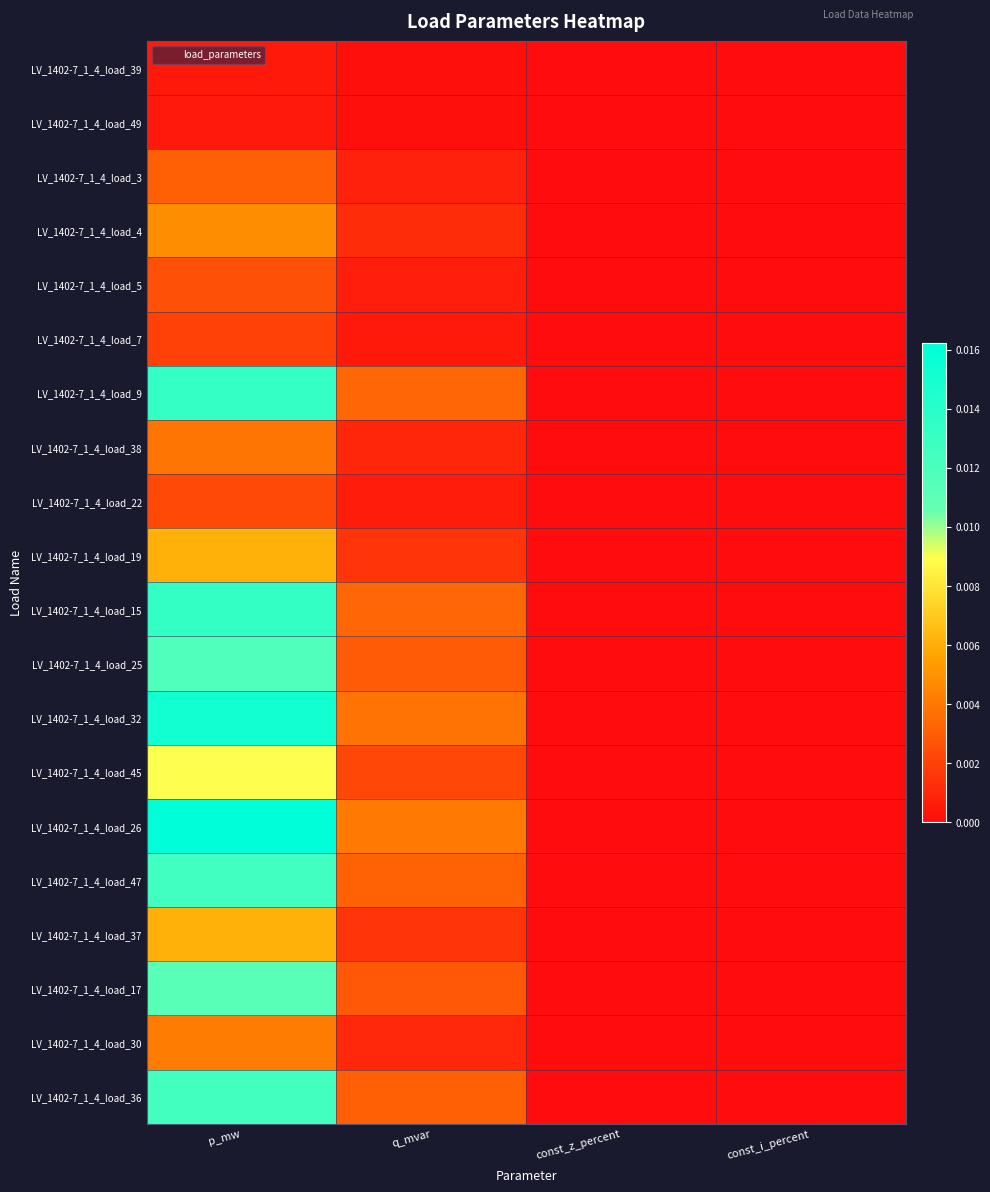

At which category is the sum across all series the highest?

p_mw